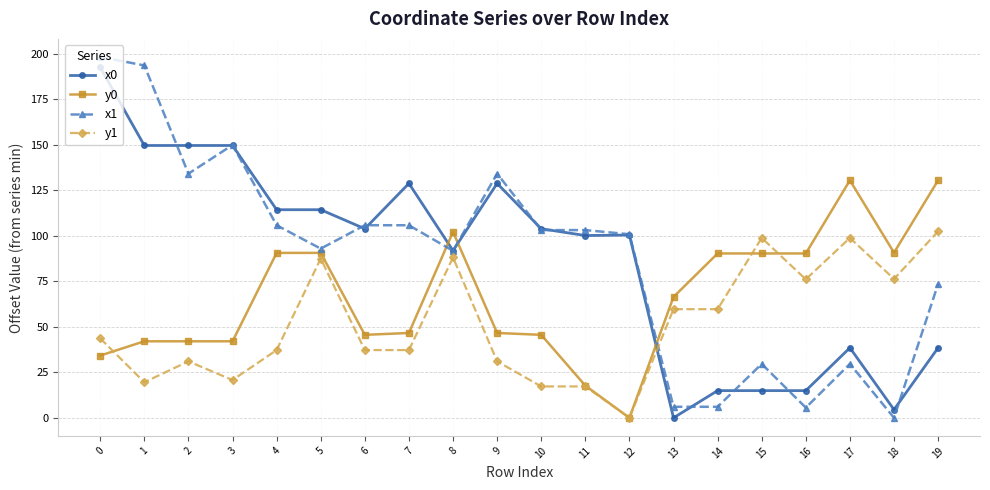

What is the difference between the x0 values at 6 and 11?

3.7